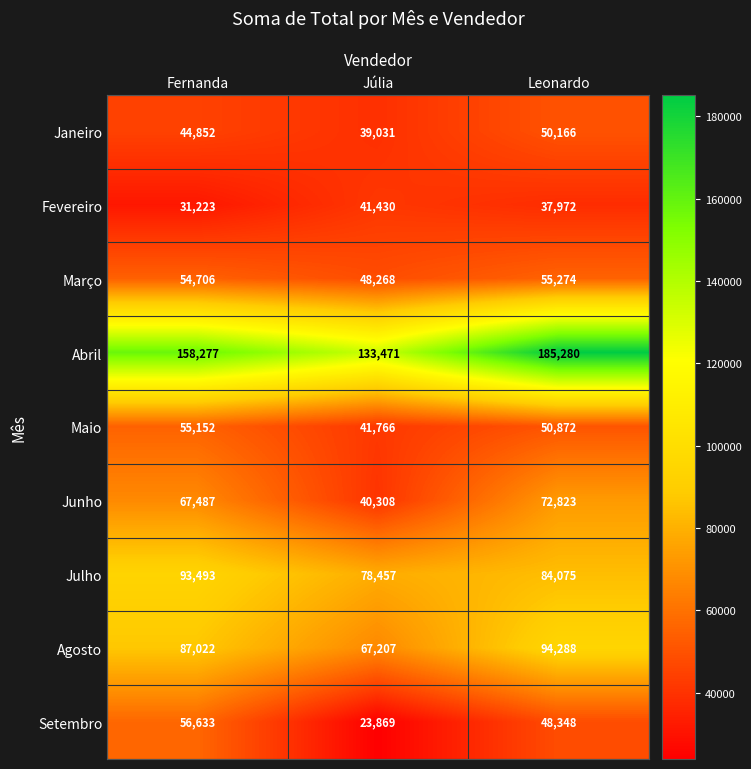

Rank the series at Fernanda from lowest to highest value.

Fevereiro, Janeiro, Março, Maio, Setembro, Junho, Agosto, Julho, Abril